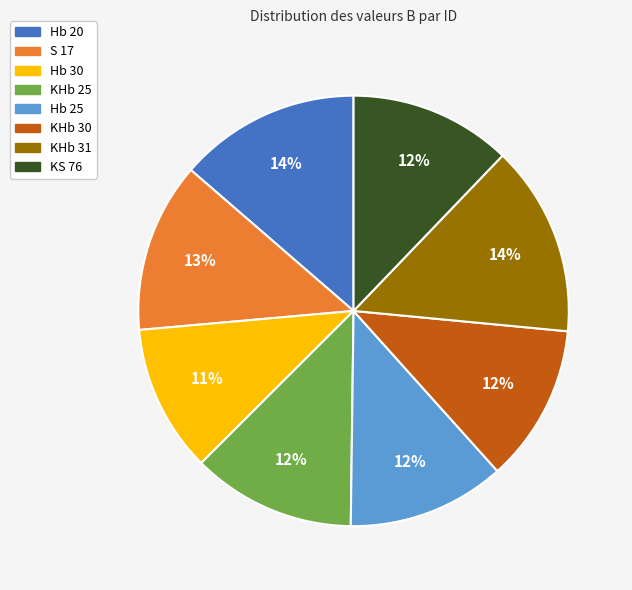

What is the ratio of the value at Hb 25 to the value at Hb 30?

1.1